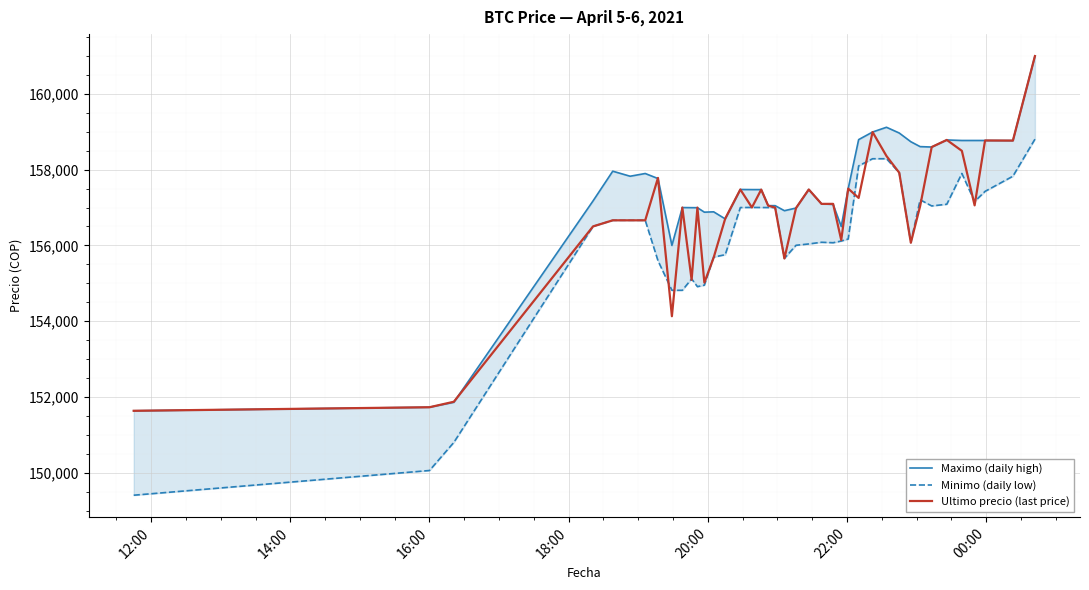

How many intersections are there between Maximo (daily high) and Ultimo precio (last price)?

7